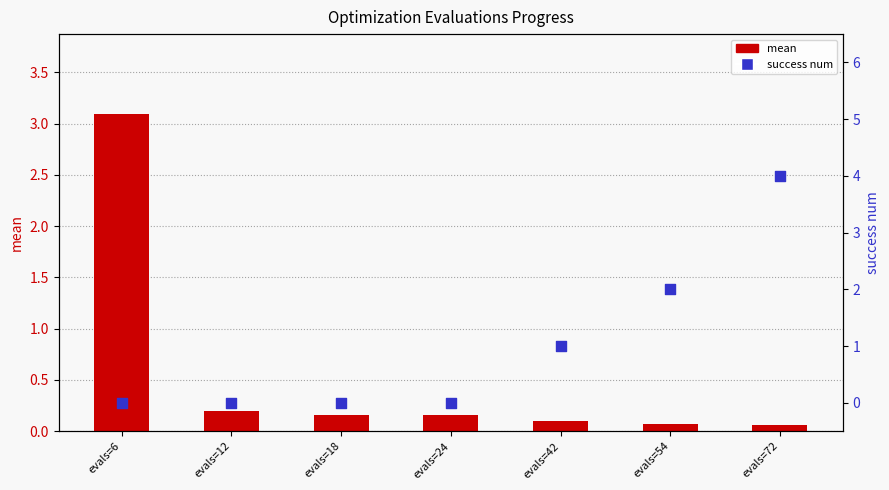

What is the total value across all series at evals=18?

0.2